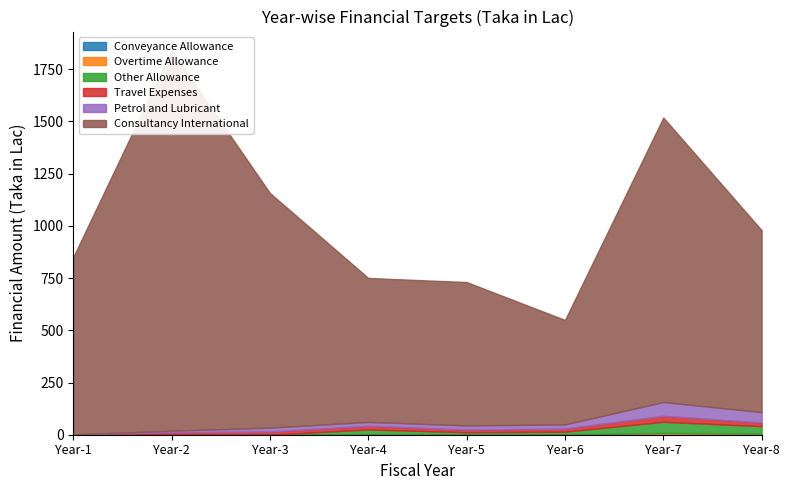

Reading left to right, transcribe all the data shown in this chart.

Conveyance Allowance: 0.0	0.3	0.1	0.3	0.3	0.5	2.0	1.5
Overtime Allowance: 0.0	0.0	0.0	0.0	0.0	0.0	6.3	3.7
Other Allowance: 0.0	0.0	0.0	25.0	11.6	14.0	53.6	35.8
Travel Expenses: 1.0	11.9	15.0	18.0	12.7	15.0	28.8	17.7
Petrol and Lubricant: 0.6	7.0	19.0	18.0	20.0	20.0	65.8	49.6
Consultancy International: 849.7	1819.4	1123.2	689.3	686.4	500.0	1362.4	871.0